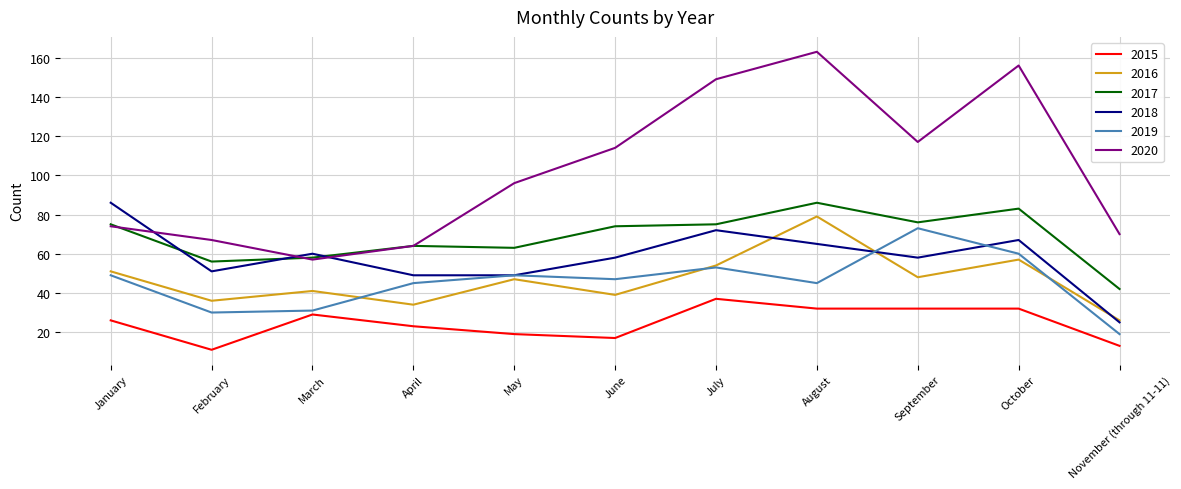

What position from the right is July?

5